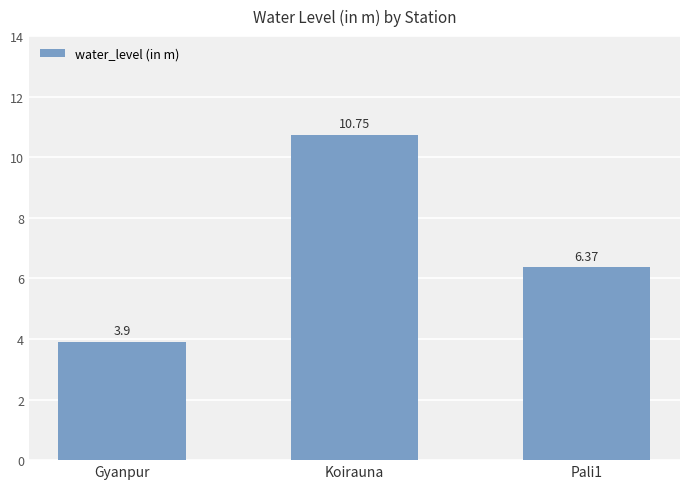

Reading left to right, what are all the values shown in this chart?

Gyanpur=3.9	Koirauna=10.8	Pali1=6.4